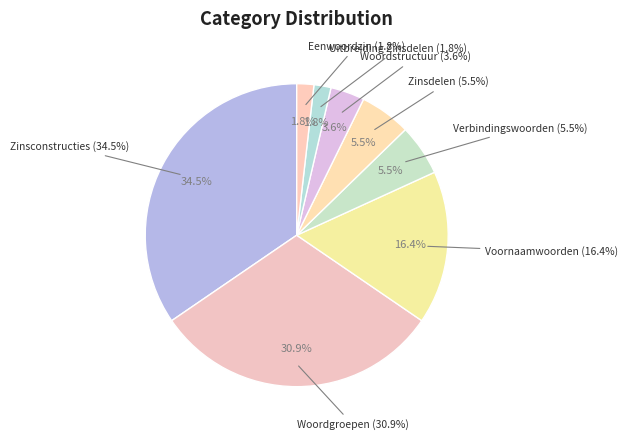

Rank the categories by value from highest to lowest.

Zinsconstructies, Woordgroepen, Voornaamwoorden, Verbindingswoorden, Zinsdelen, Woordstructuur, Uitbreiding Zinsdelen, Eenwoordzin